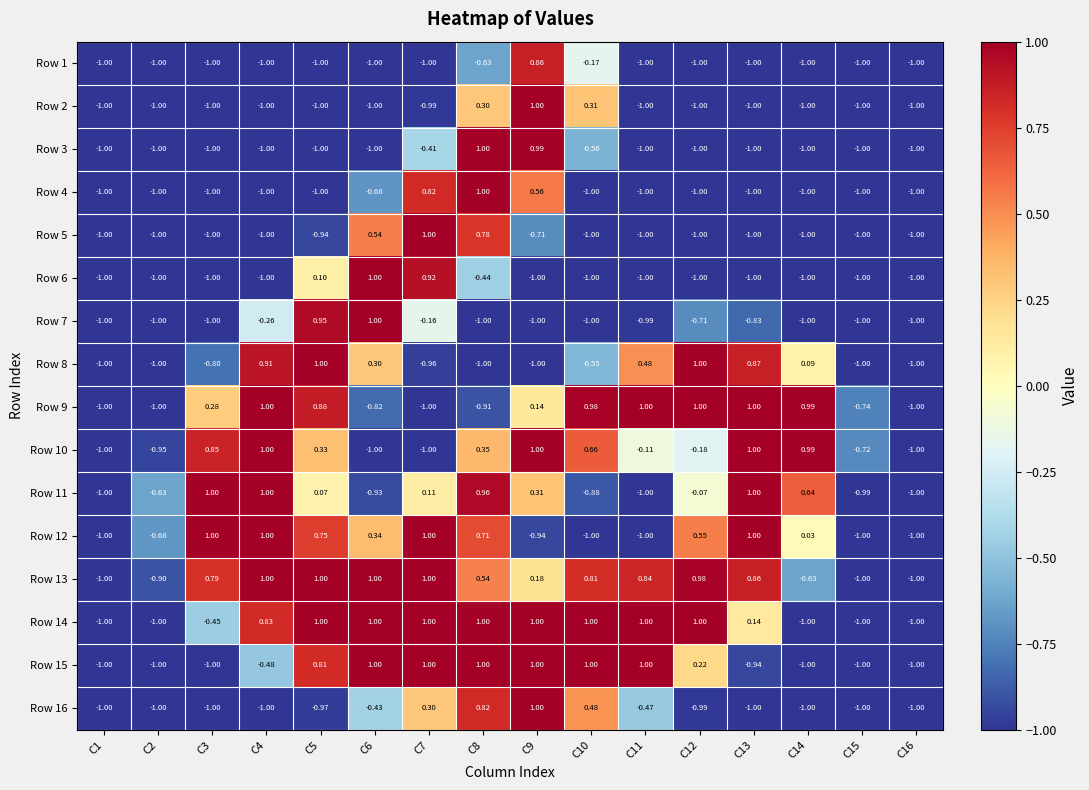

Count the number of data series in this chart.

16